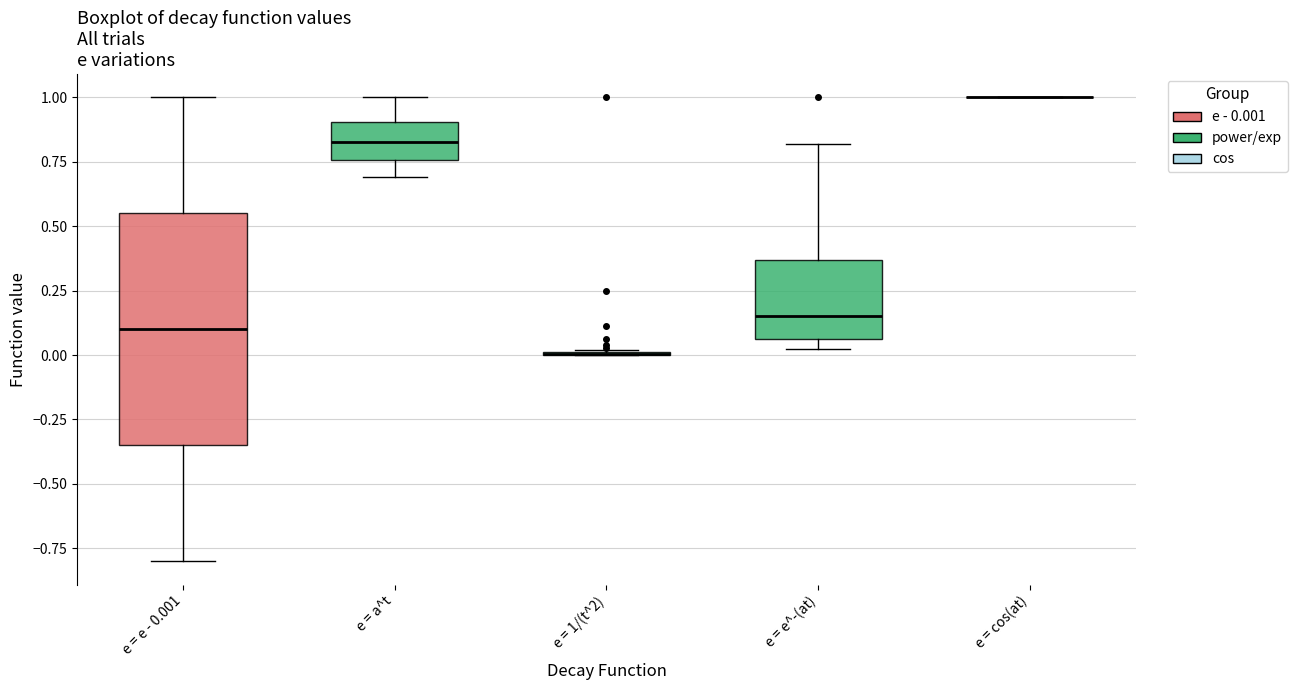

Where is the upper edge of the box for e = e^-(at) on the y-axis? The values are not printed on the chart, so give them approximately, as read against the axis.

0.35